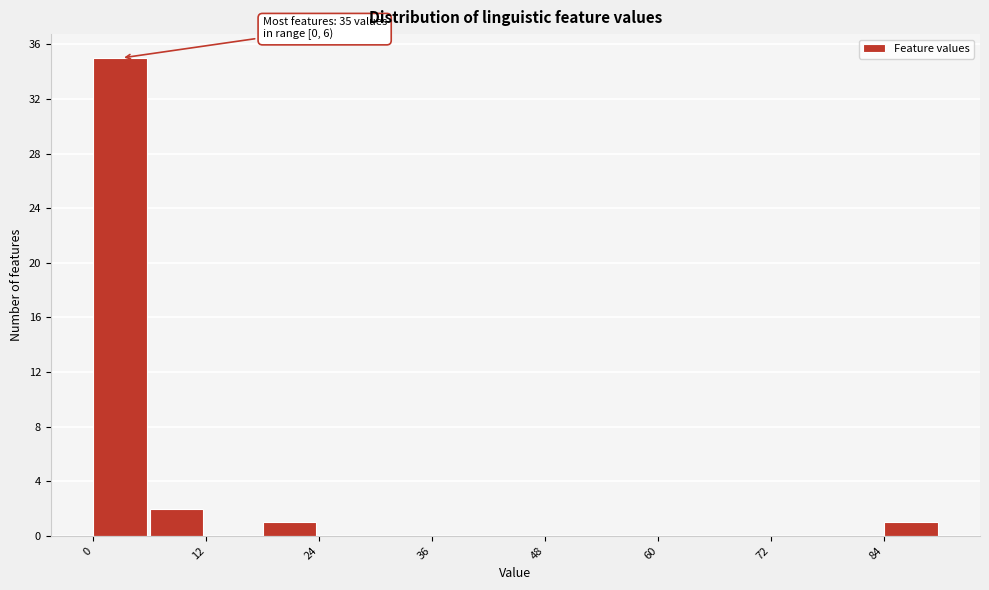

Around what value on the x-axis is the tallest bar? Give the approximate position of its centre, as read against the axis.

2